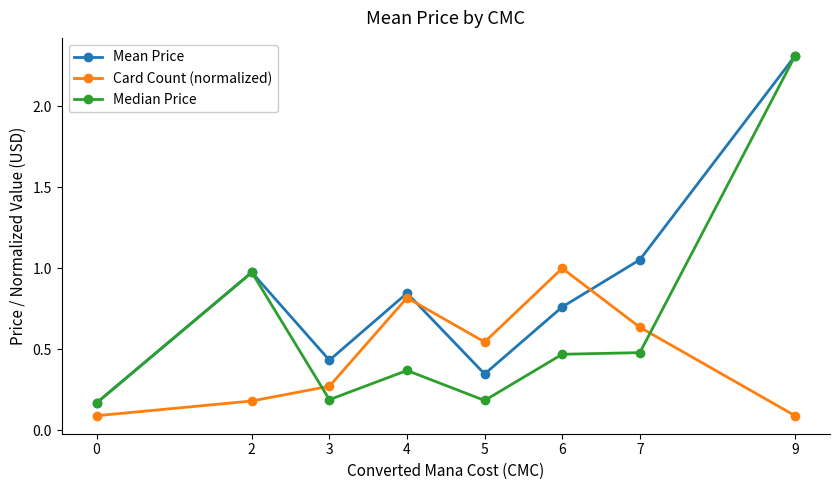

How many times do Card Count (normalized) and Mean Price cross each other?

2